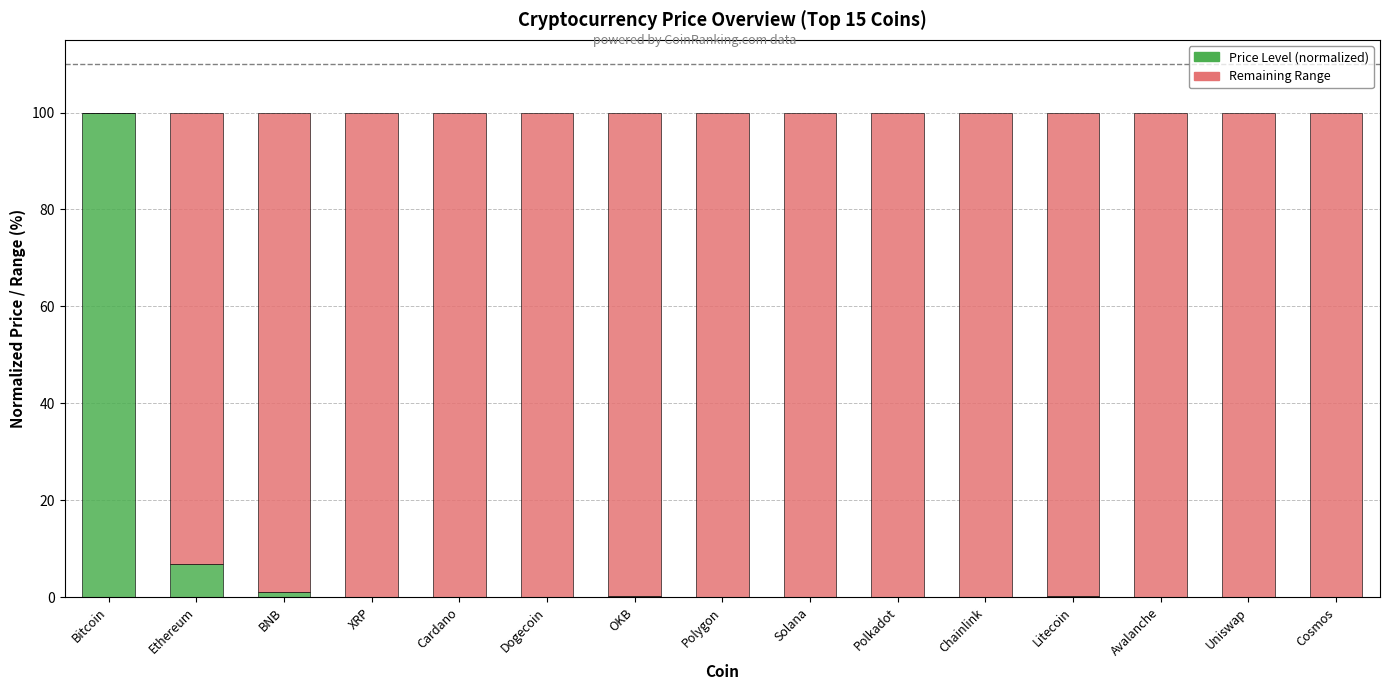

What is the difference between the Price Level (normalized) values at OKB and Cosmos?

0.1